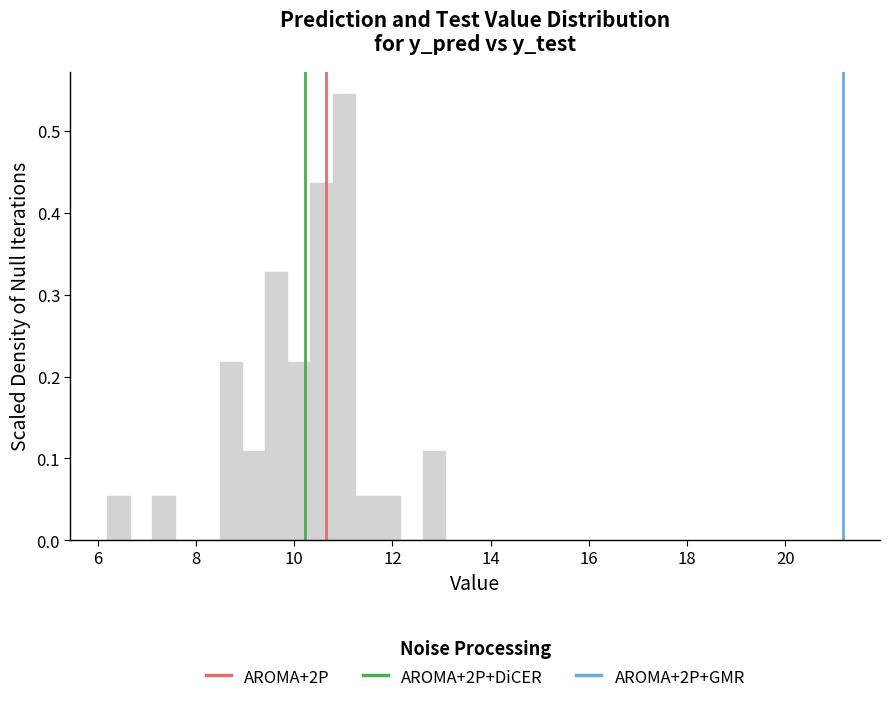

Around what value on the x-axis is the tallest bar? Give the approximate position of its centre, as read against the axis.

11.0